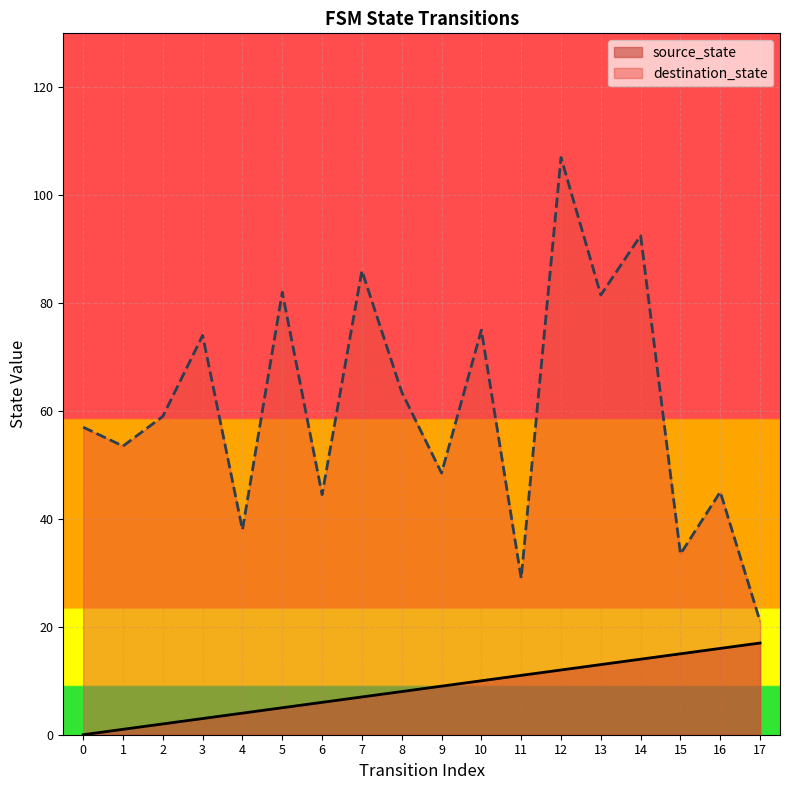

How many data points in destination_state are less than 66?

18